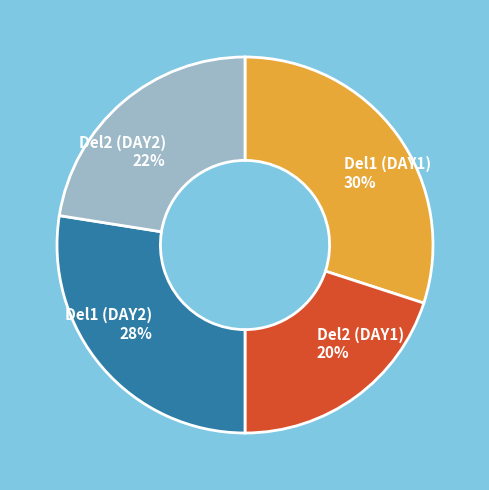

Rank the categories by value from highest to lowest.

Del1 (DAY1), Del1 (DAY2), Del2 (DAY2), Del2 (DAY1)